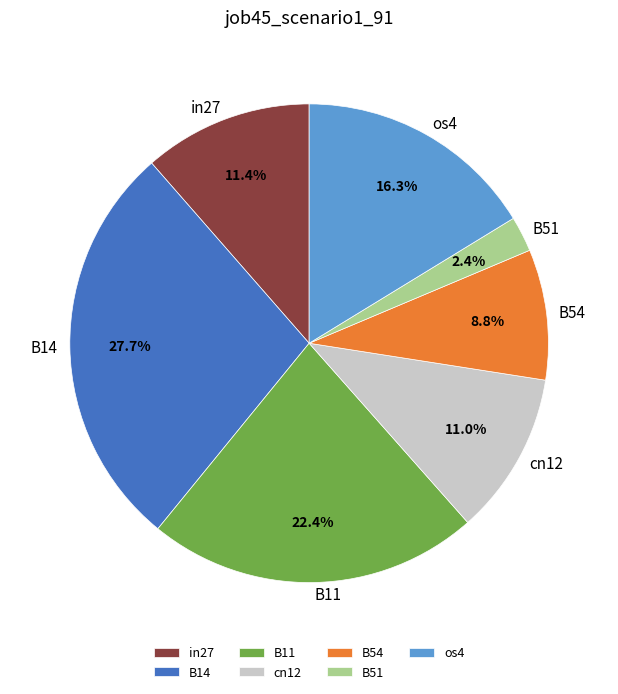

To the nearest percent, what is the difference between the largest and smallest slice percentages?

25%